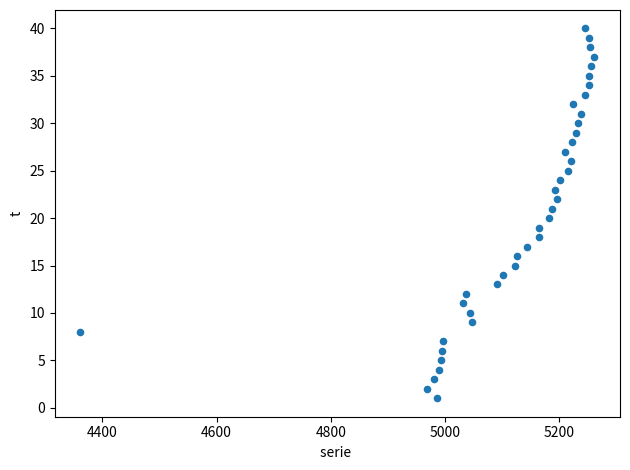

What is the range of Y values (max minus min)?

39